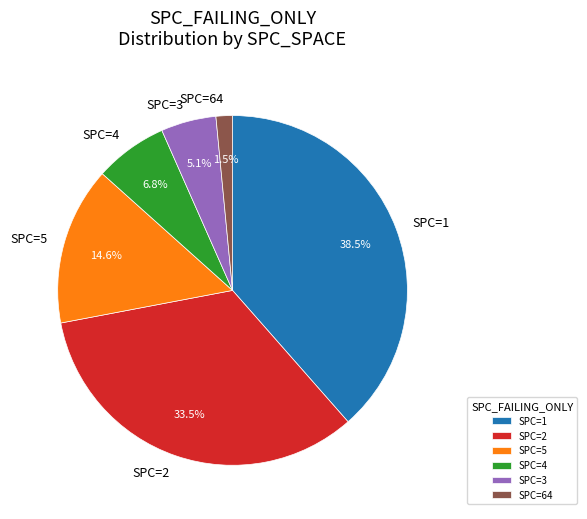

Which has a higher value, SPC=1 or SPC=4?

SPC=1